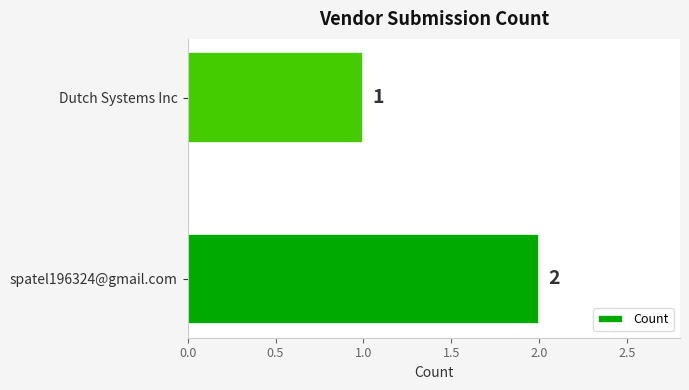

How many bars are there in total?

2